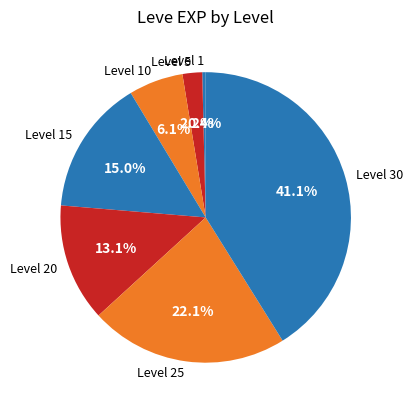

Does any single category account for the majority?

No